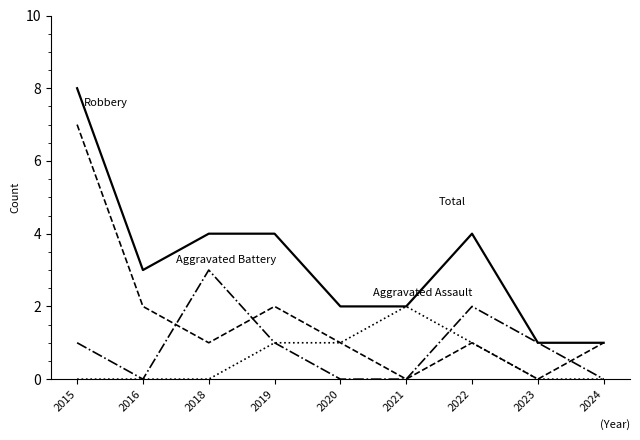

At which category is the sum across all series the highest?

2015